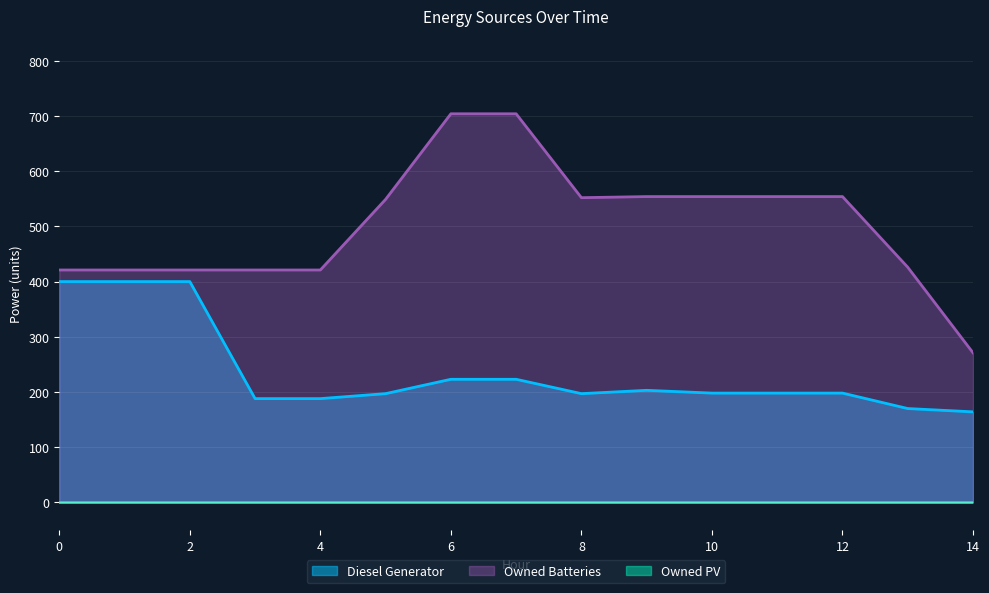

Where is the first local minimum for Owned Batteries?

8